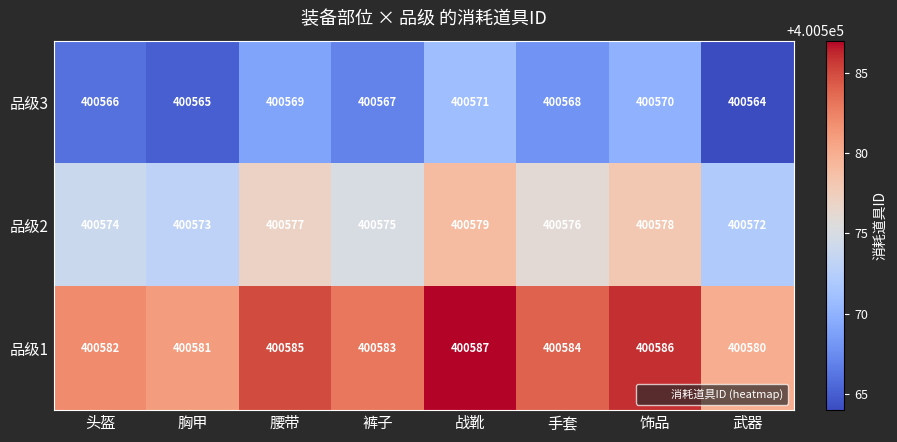

Is it true that 品级3 equals 400571 at 战靴?

True